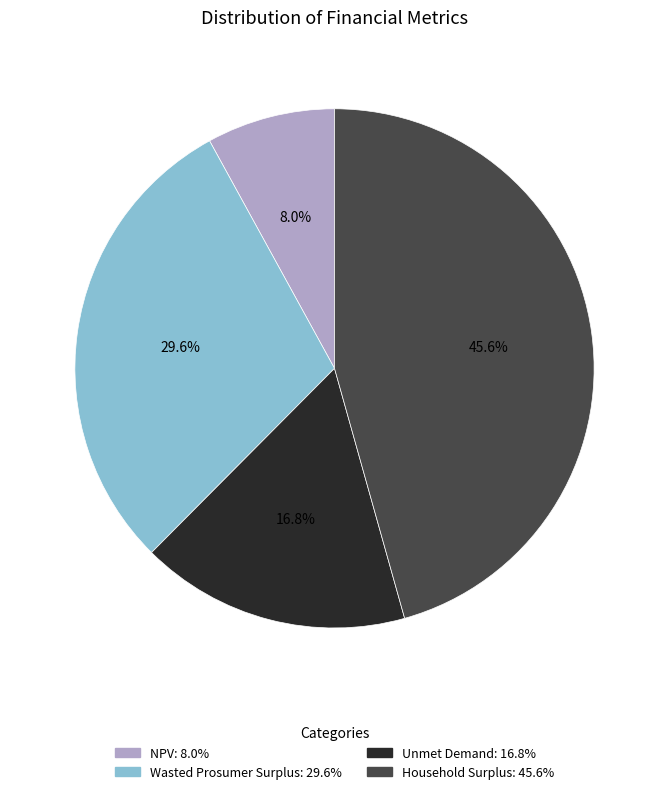

True or false: Wasted Prosumer Surplus accounts for 39% of the total.

False